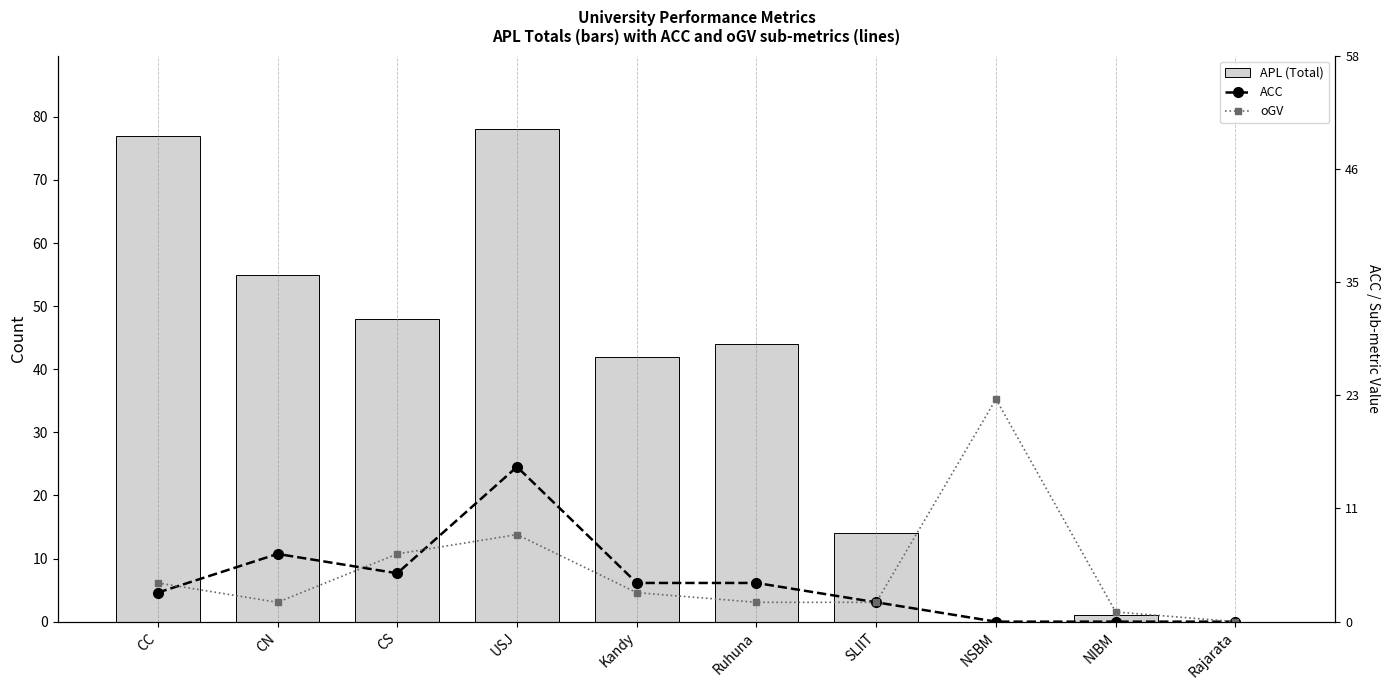

What is the label of the 8th bar from the left?

NSBM